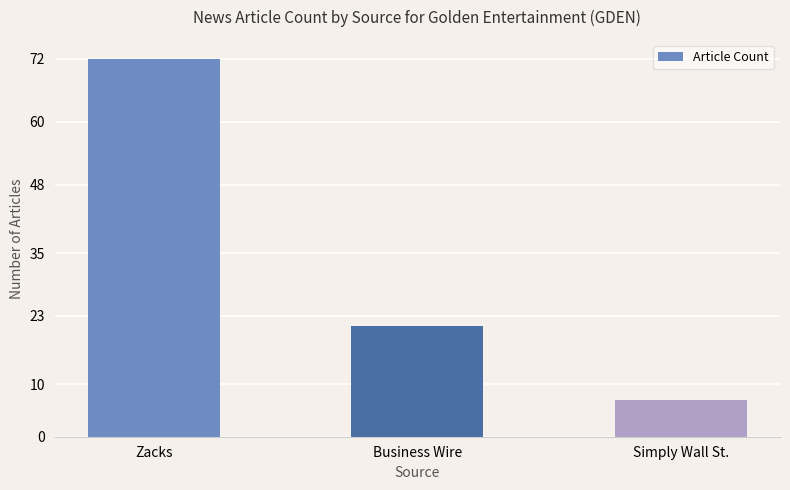

List the labels in order of value, smallest first.

Simply Wall St., Business Wire, Zacks